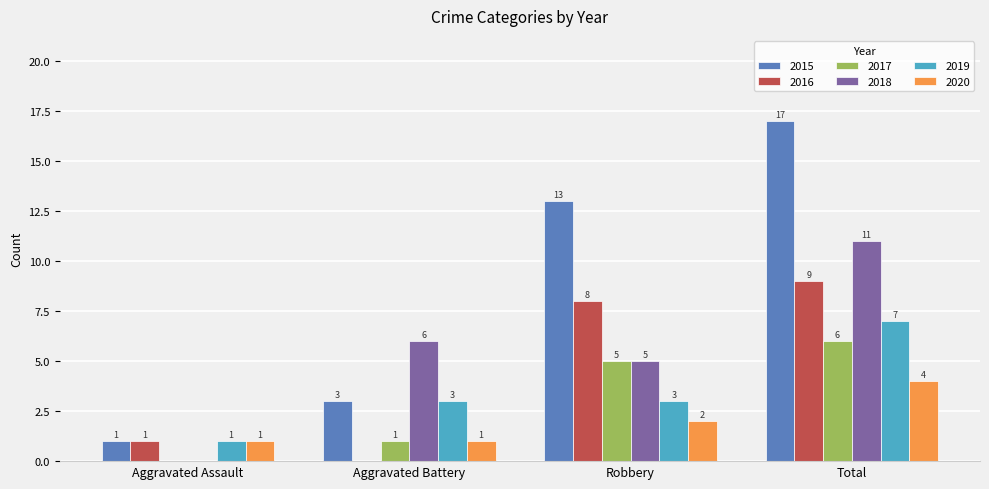

At which label is 2015 closest to 9?

Robbery